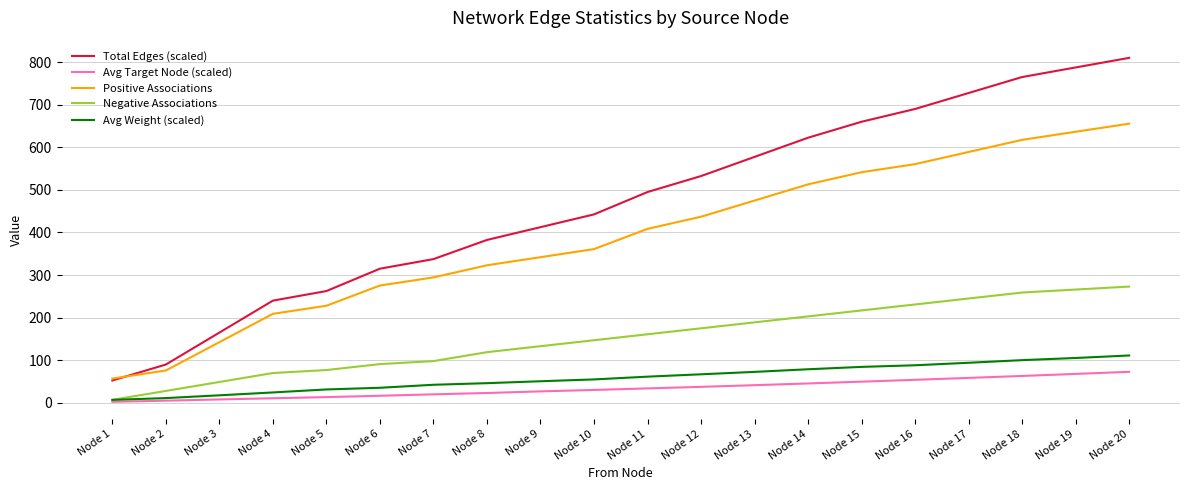

True or false: Total Edges (scaled) and Avg Target Node (scaled) cross at least once.

False